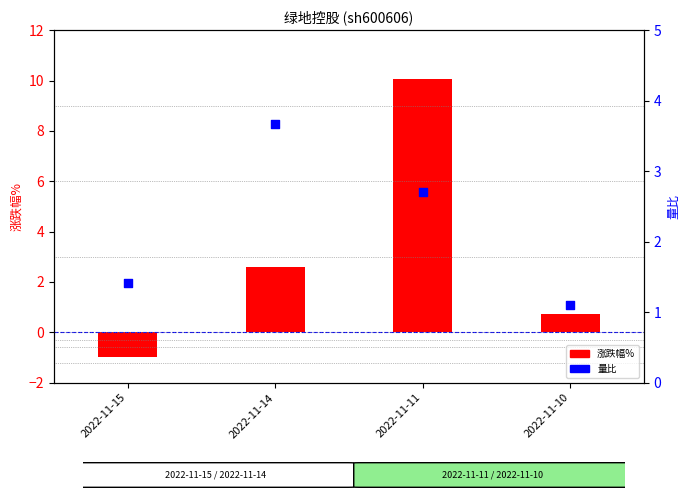

Which series has the largest total across all categories?

涨跌幅%